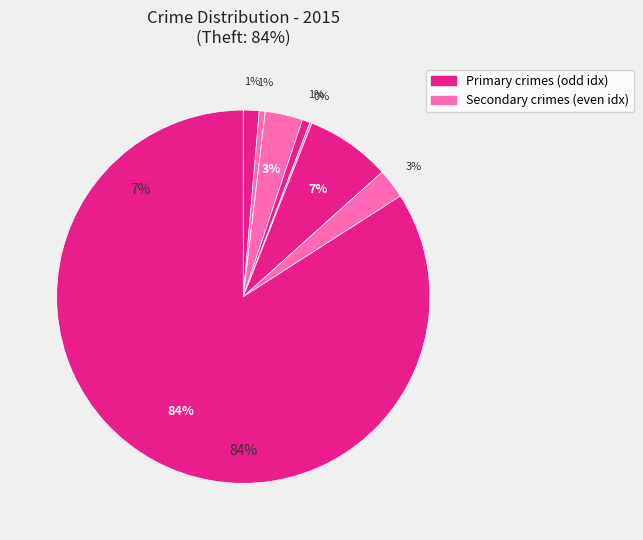

Rank the categories by value from lowest to highest.

Arson, Homicide, Aggravated Battery, Criminal Sexual Assault, Aggravated Assault, Robbery, Burglary, Motor Vehicle Theft, Theft